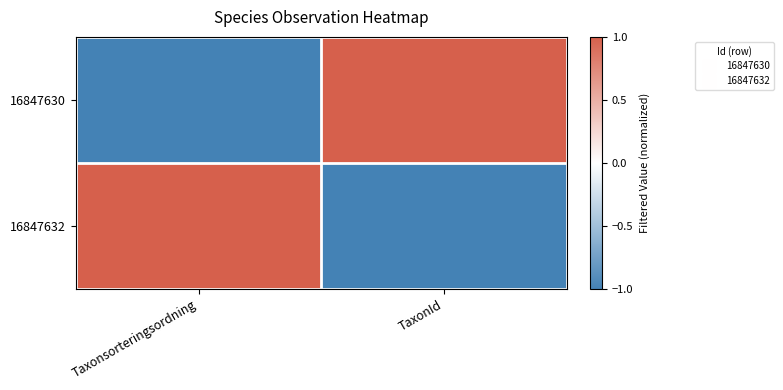

Which has a higher value, Taxonsorteringsordning or TaxonId?

TaxonId